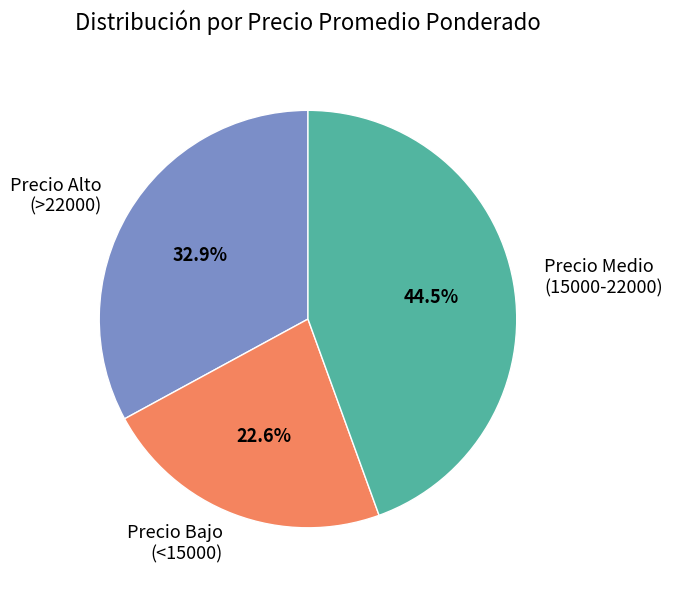

Does any single category account for the majority?

No